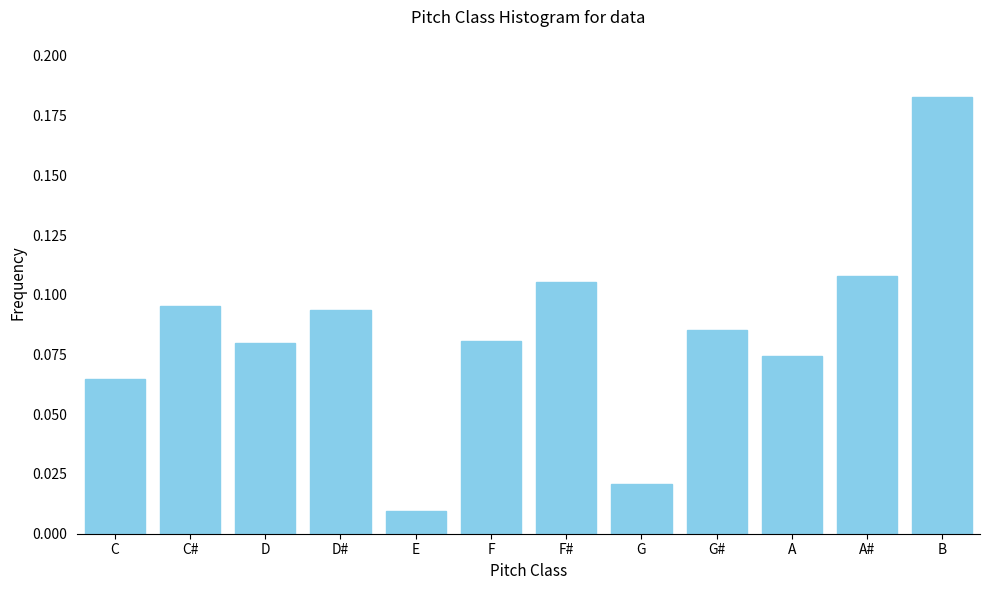

What is the label of the 3rd bar from the left?

D